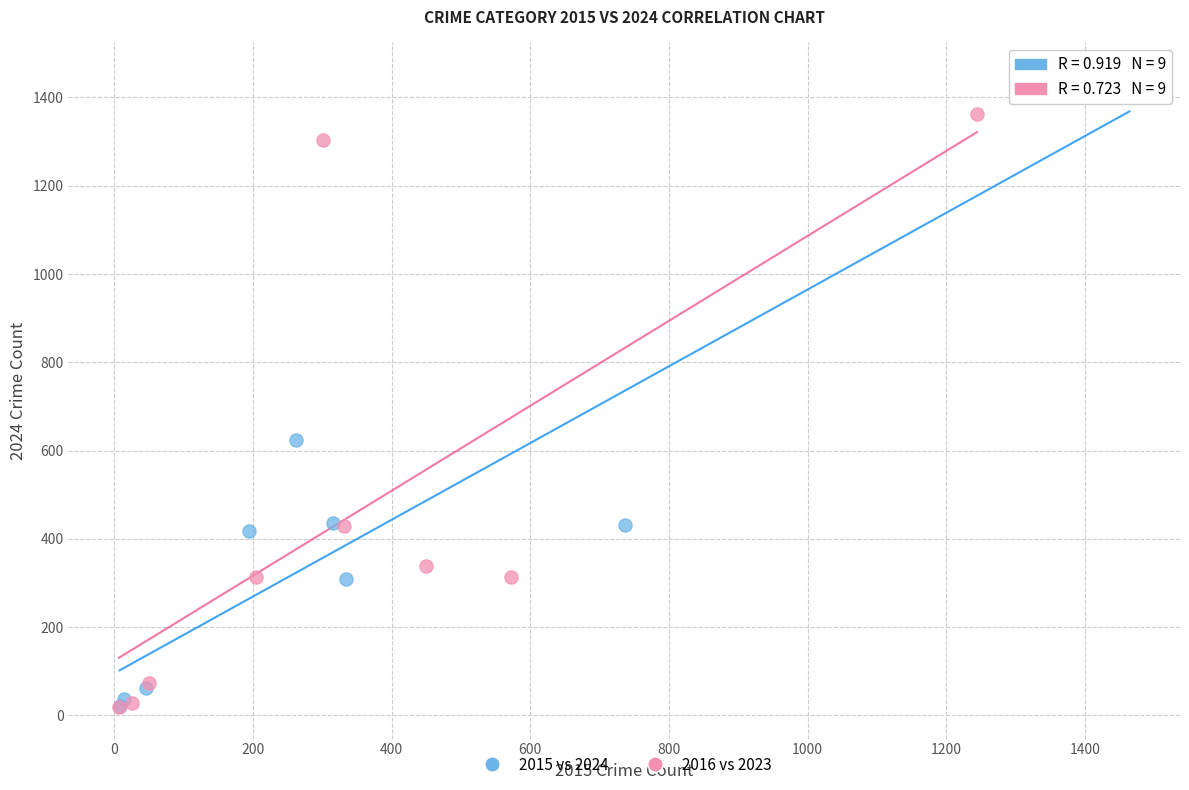

Which series has the largest Y range (max minus min)?

2015 vs 2024